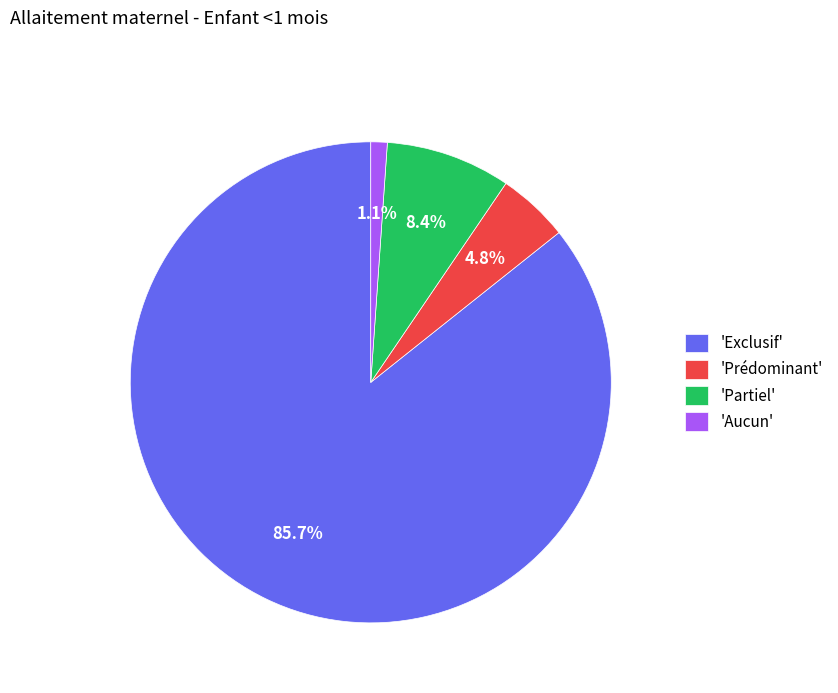

Which slice is the largest?

'Exclusif'